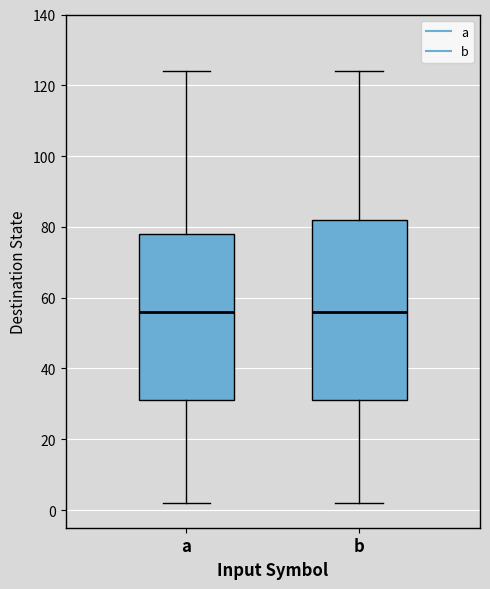

Where does the lower whisker of the box for b end on the y-axis? The values are not printed on the chart, so give them approximately, as read against the axis.

2